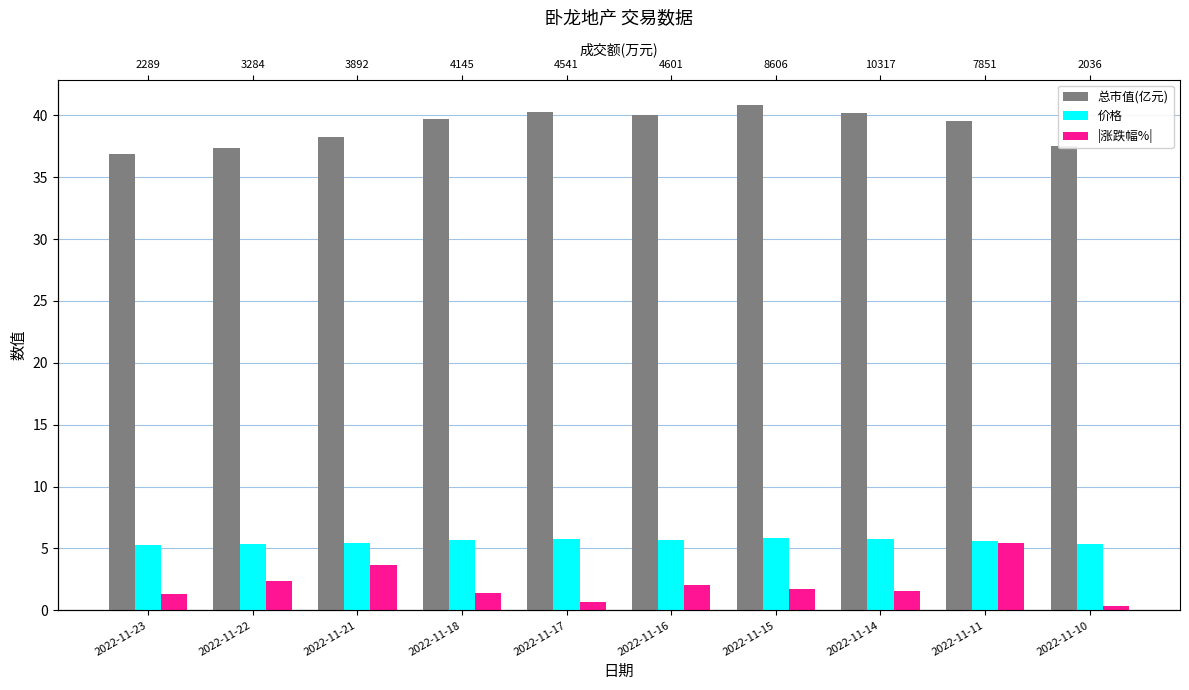

What is the value of the 总市值(亿元) bar at the 4th from the left?

39.7